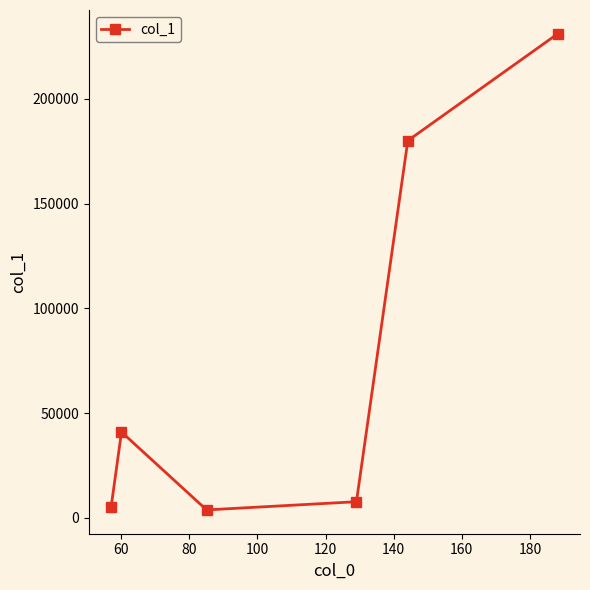

How many series are shown in this chart?

1